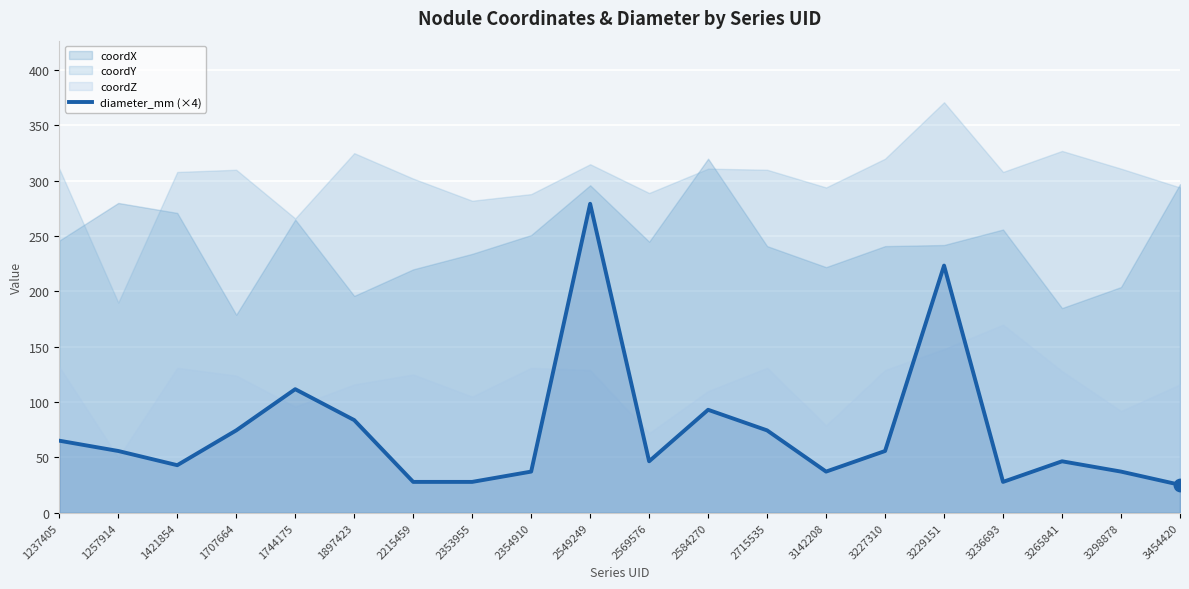

What is the ratio of the value at 3229151 to the value at 2215459?

8.0